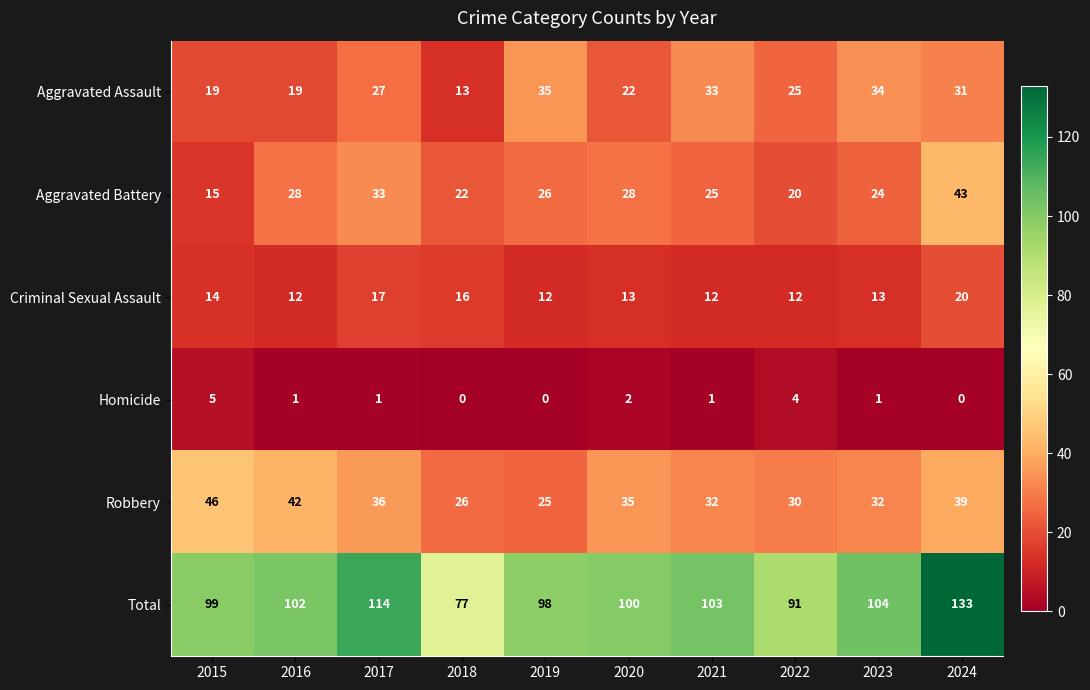

Which category has the highest value across all series?

2024